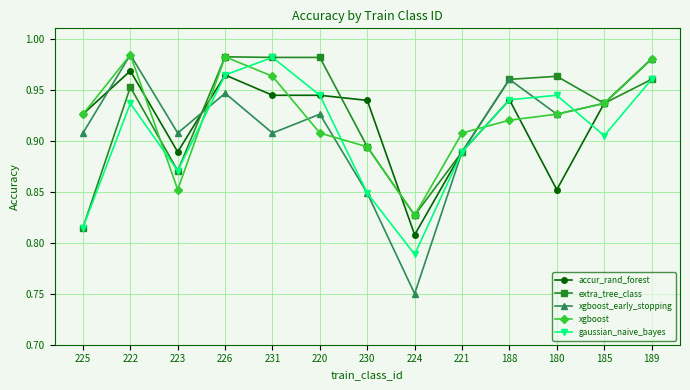

Which category has the lowest value in the xgboost series?

224